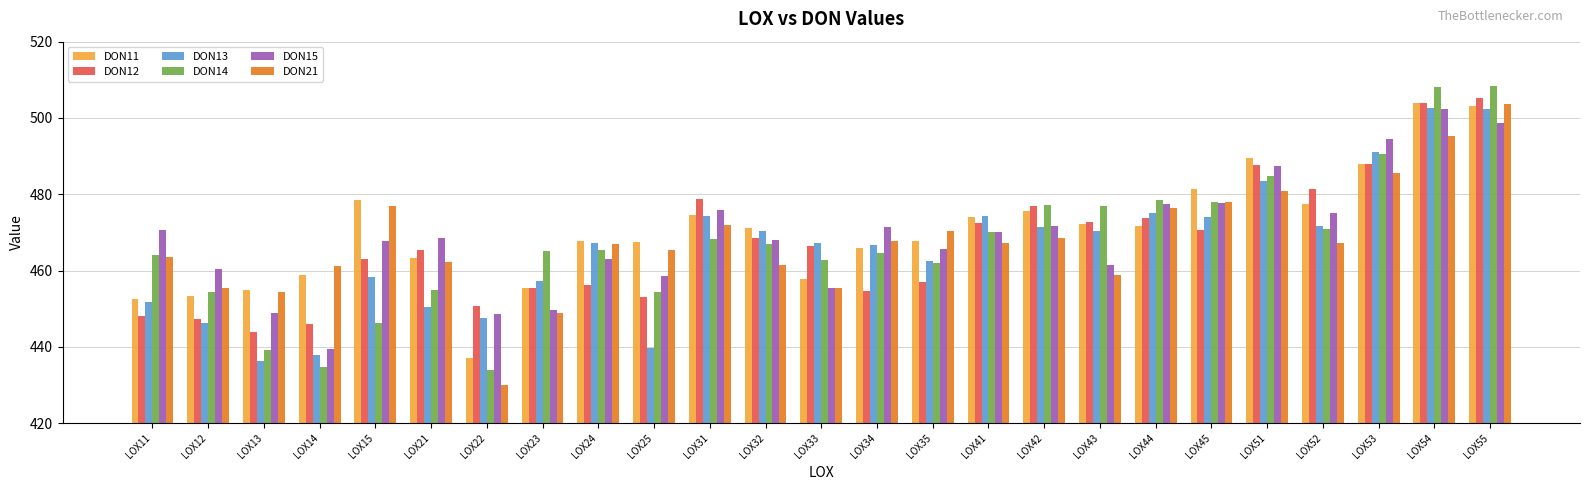

Is the value of DON13 at LOX45 greater than the value of DON11 at LOX34?

Yes